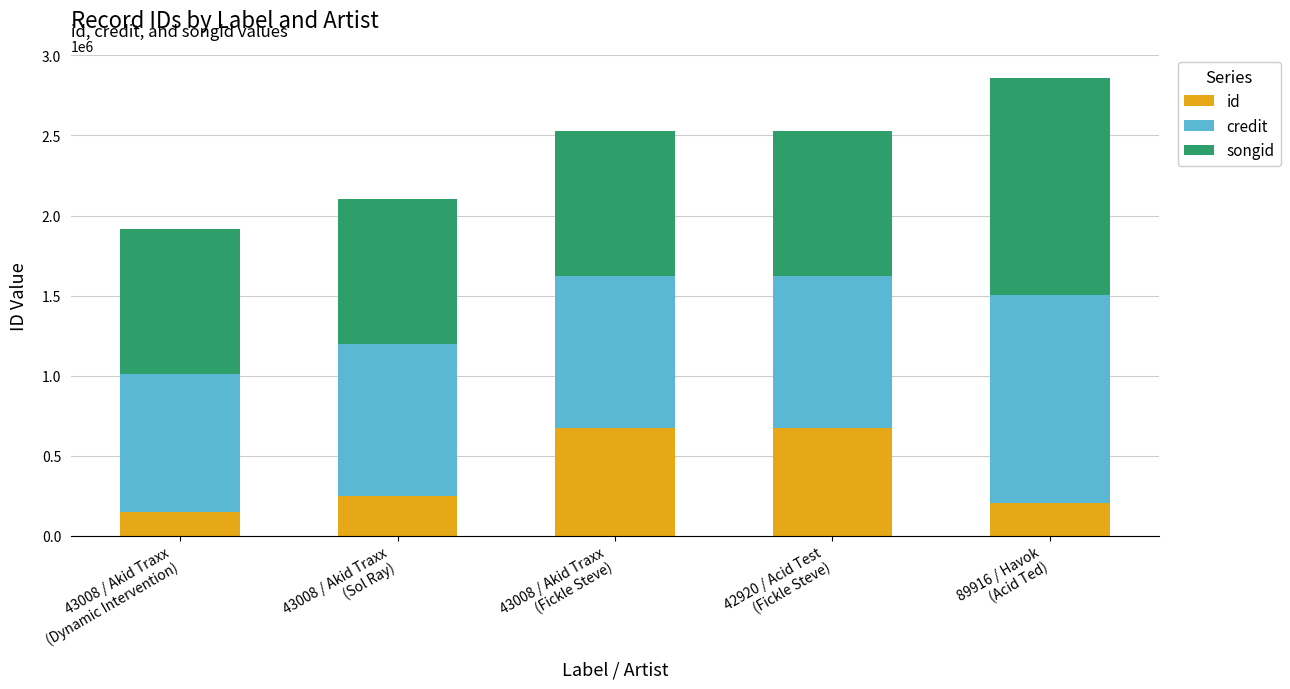

What is the highest value of the id series?

670250